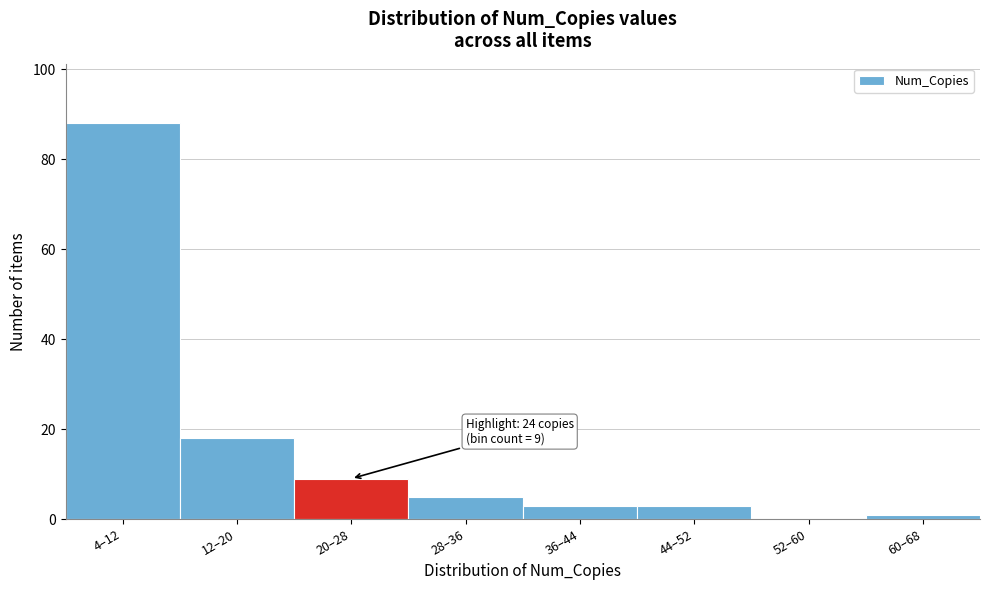

Reading left to right, list all the values displayed in this chart.

4–12=88	12–20=18	20–28=9	28–36=5	36–44=3	44–52=3	52–60=0	60–68=1